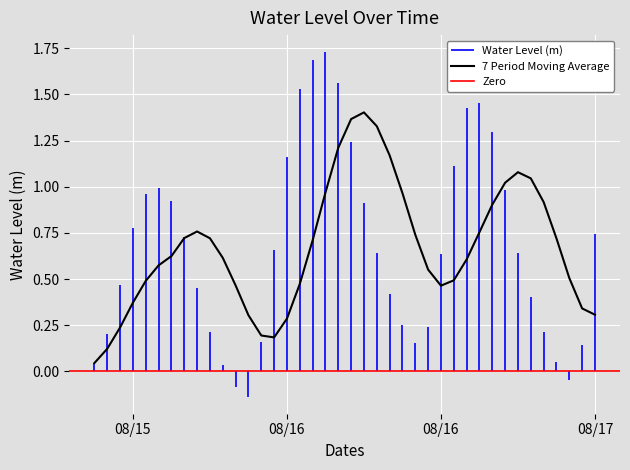

What is the greatest value displayed?

1.7